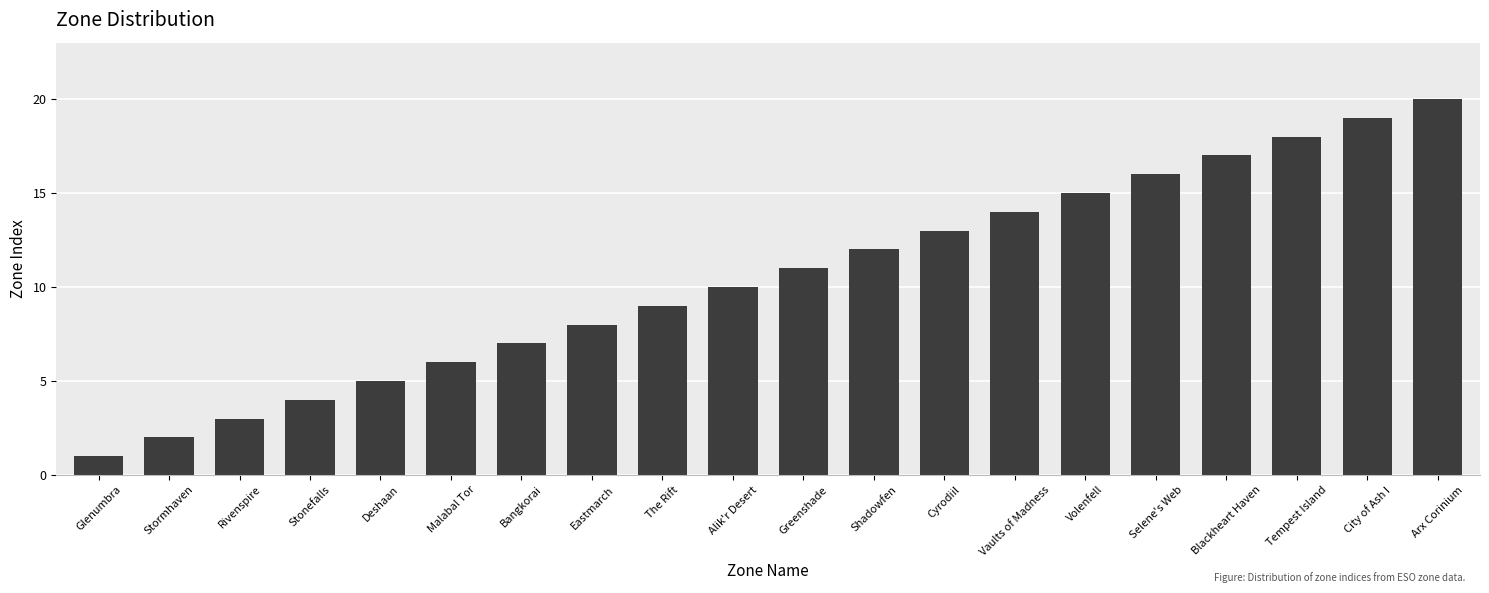

Which has a higher value, Volenfell or Blackheart Haven?

Blackheart Haven